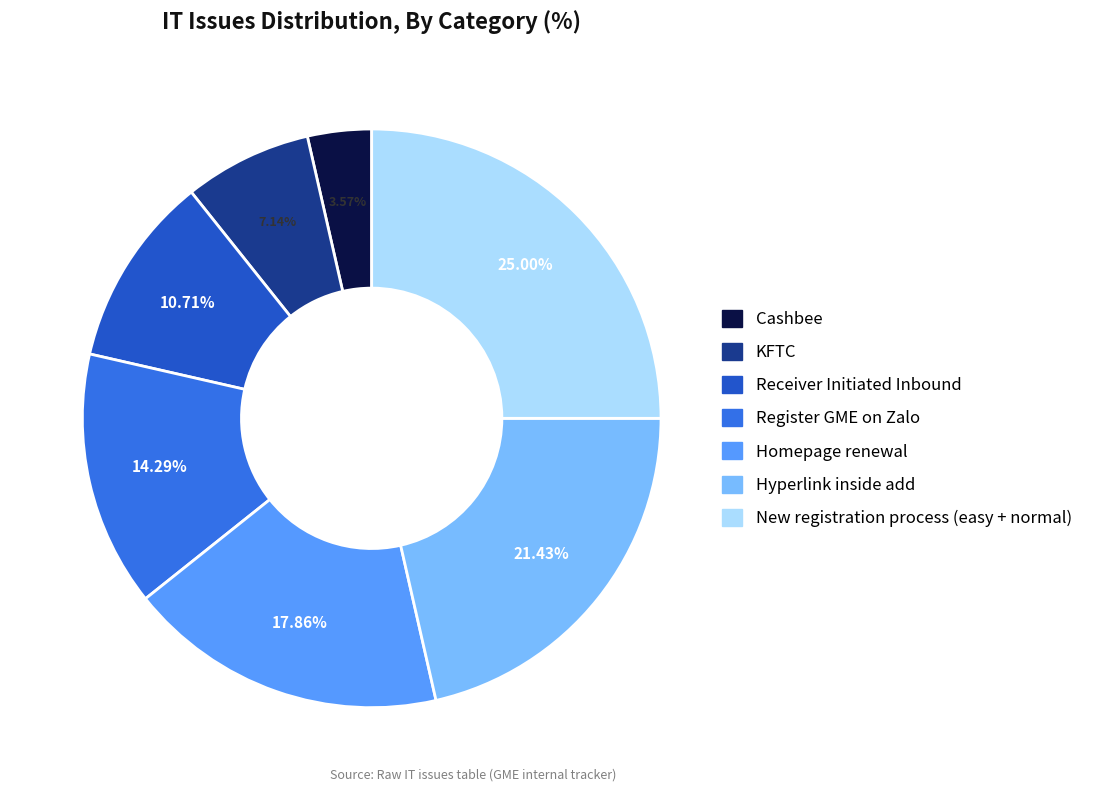

To the nearest percent, what is the difference between the largest and smallest slice percentages?

21%